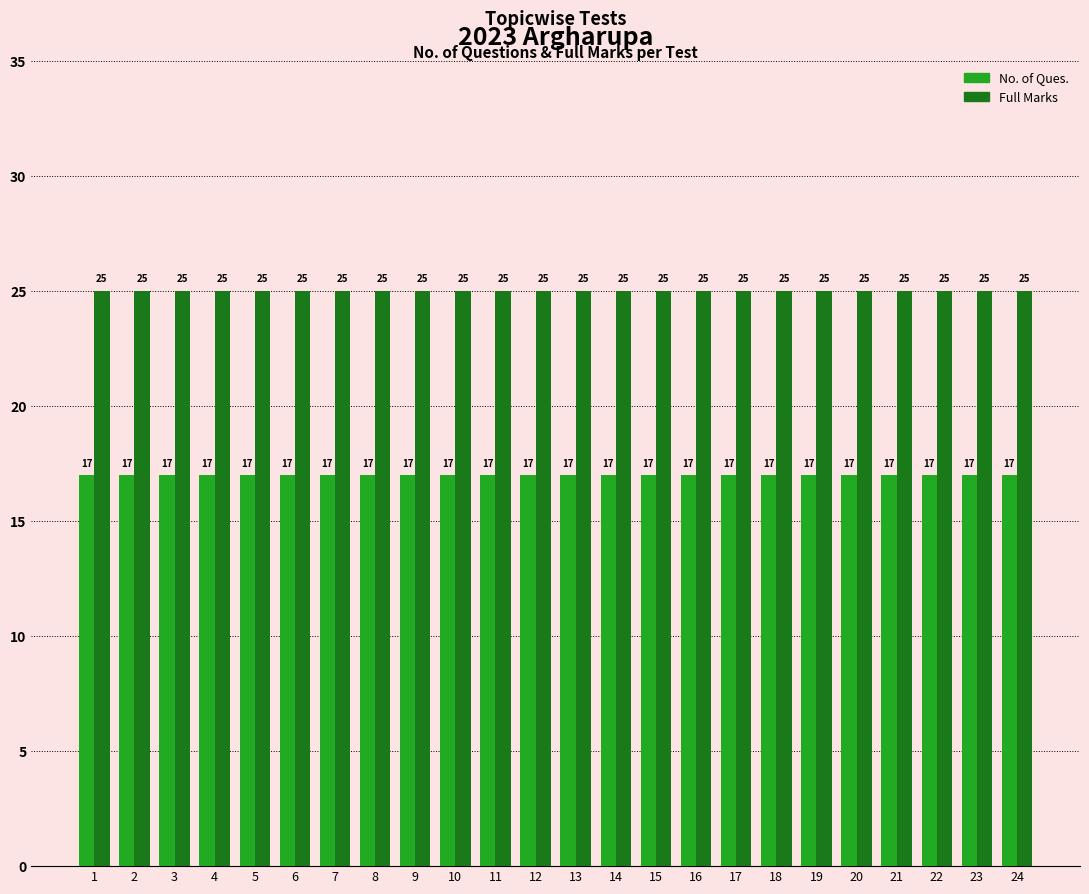

Which series has the largest total across all categories?

Full Marks